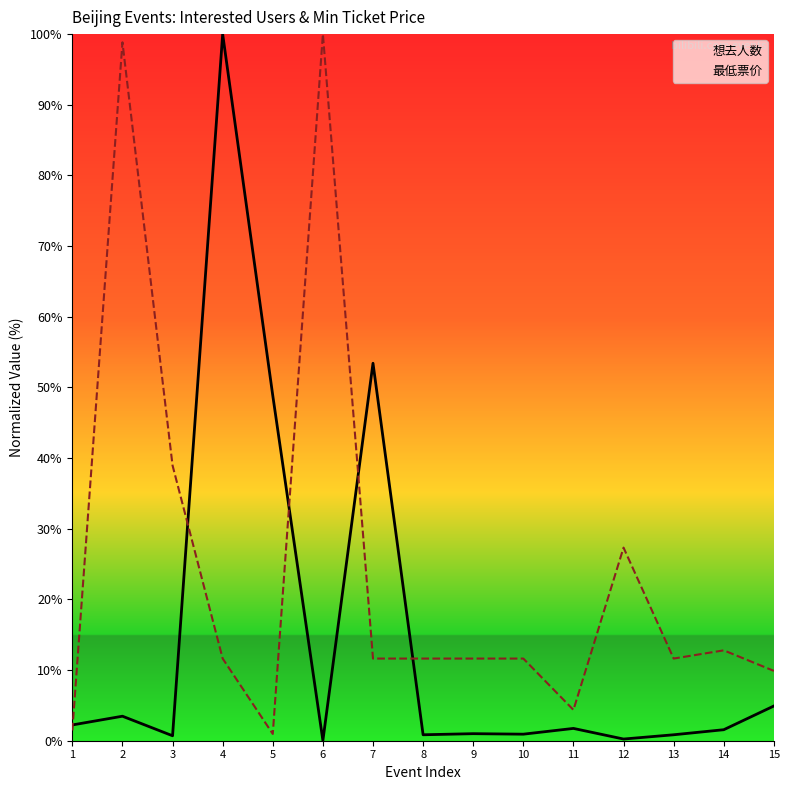

Rank the series at 9 from lowest to highest value.

想去人数, 最低票价